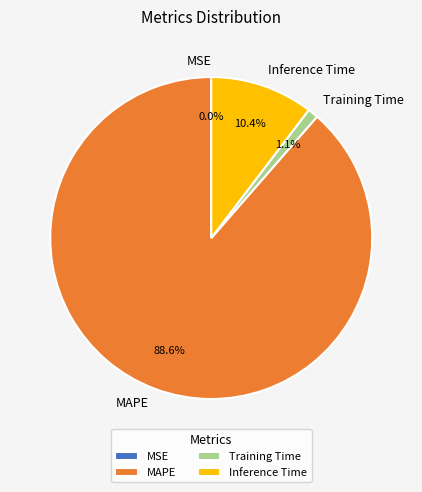

The Inference Time slice represents 22% of the pie. True or false?

False